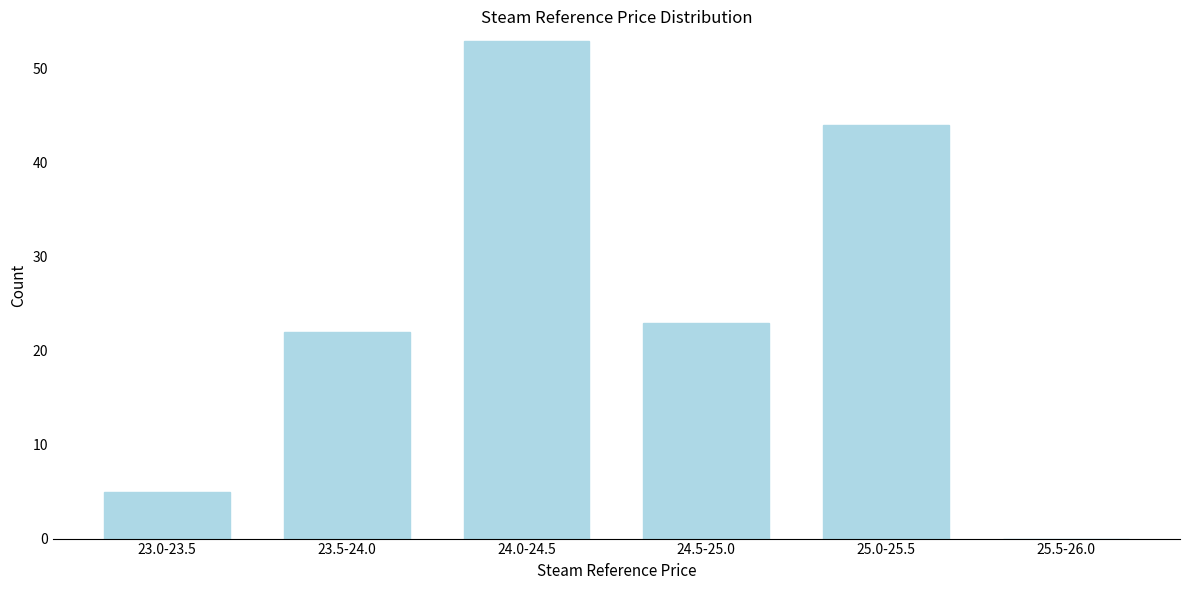

Reading right to left, what are all the values shown in this chart?

25.5-26.0=0	25.0-25.5=44	24.5-25.0=23	24.0-24.5=53	23.5-24.0=22	23.0-23.5=5